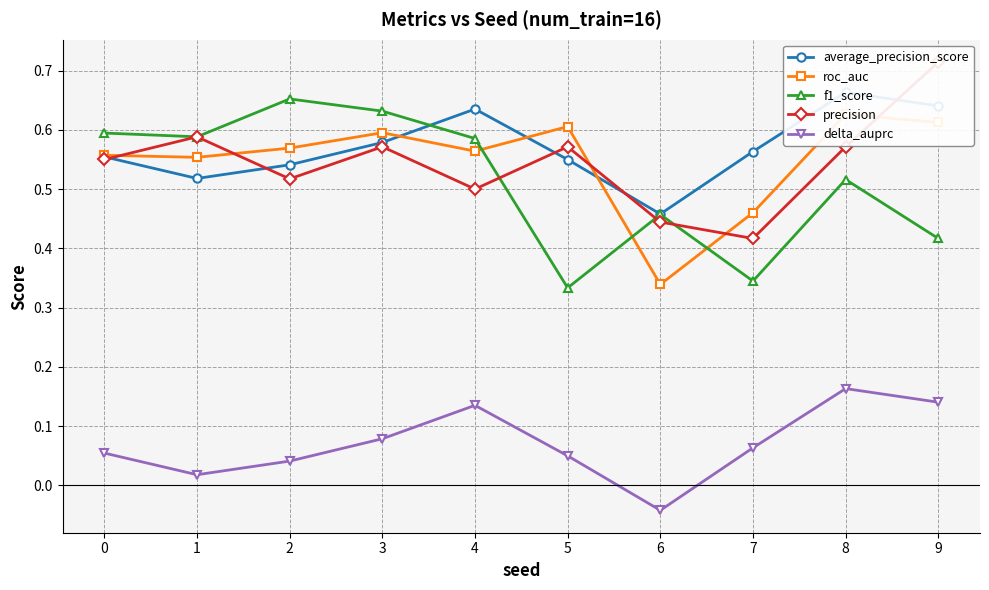

What is the greatest value displayed?

0.7